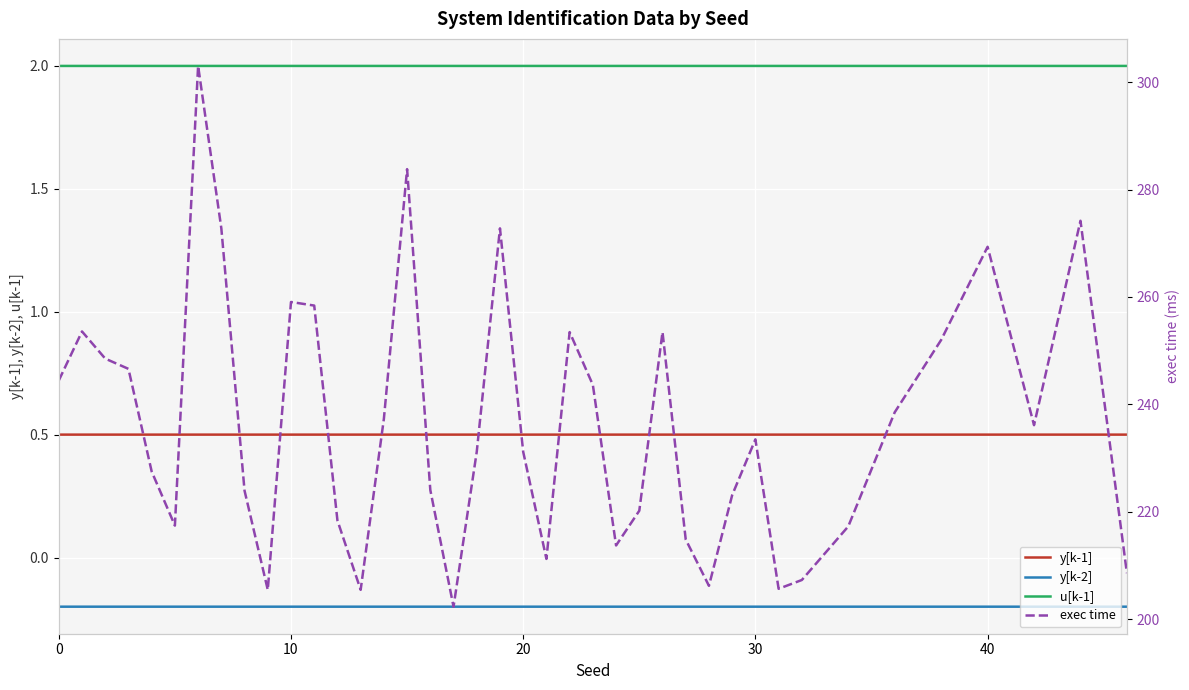

True or false: exec time and u[k-1] cross at least once.

False